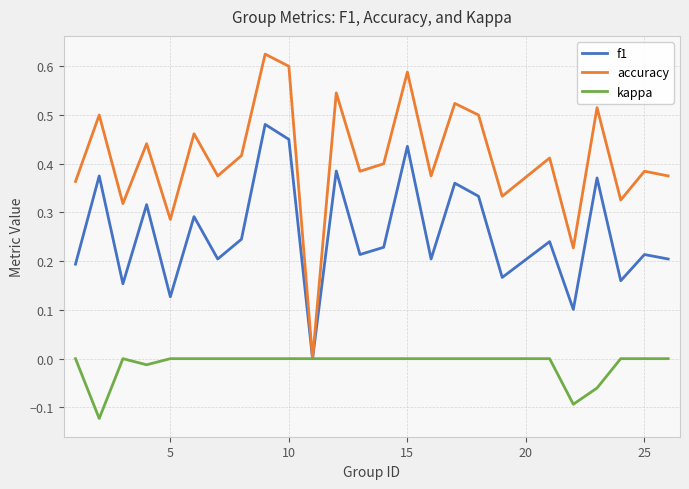

Rank the series by their maximum value, from highest to lowest.

accuracy, f1, kappa